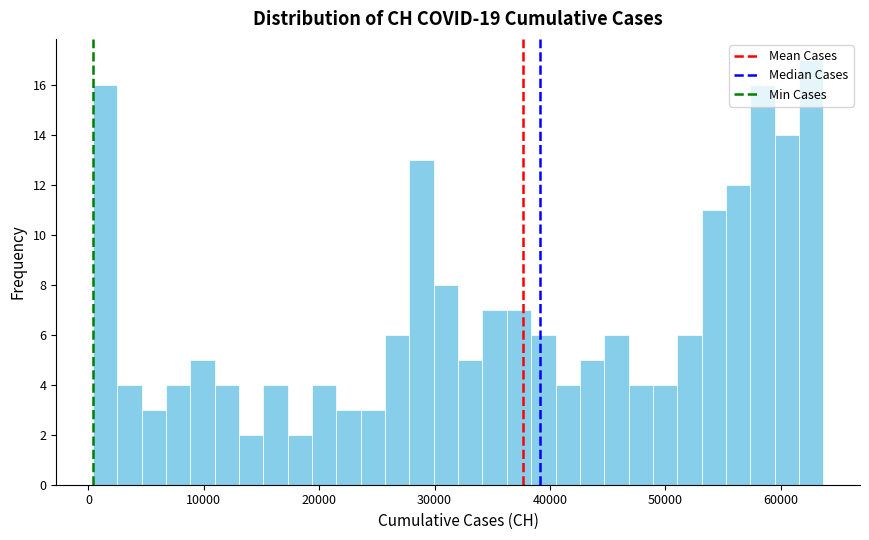

Around what value on the x-axis is the tallest bar? Give the approximate position of its centre, as read against the axis.

63000